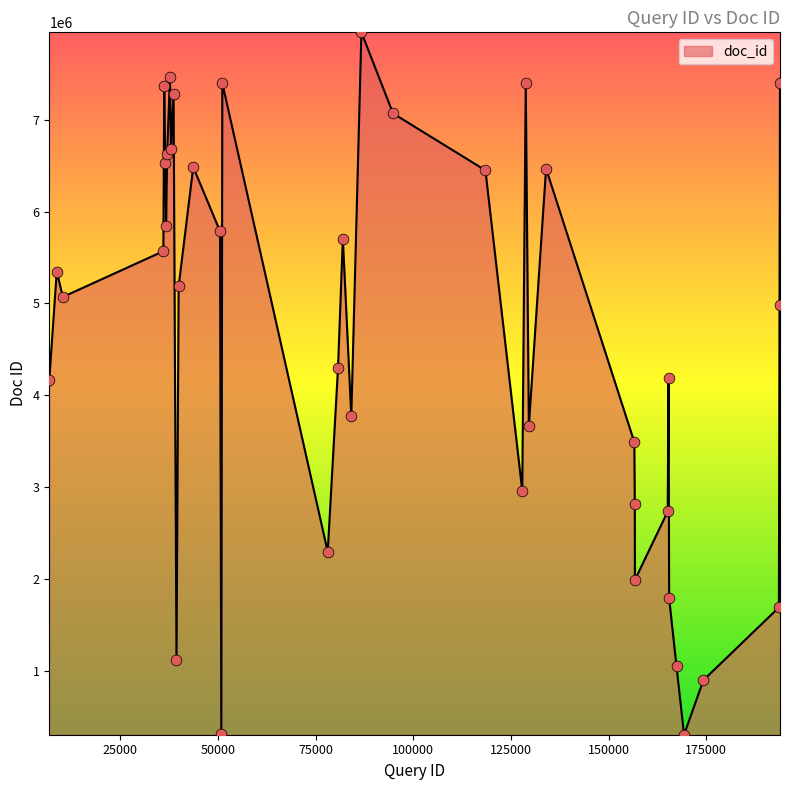

What is the greatest value displayed?

7949389